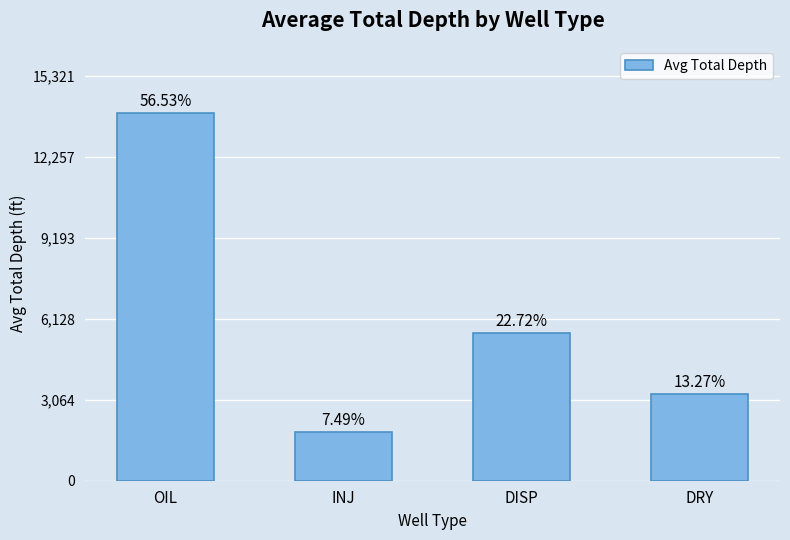

Which category has the lowest value across all series?

INJ